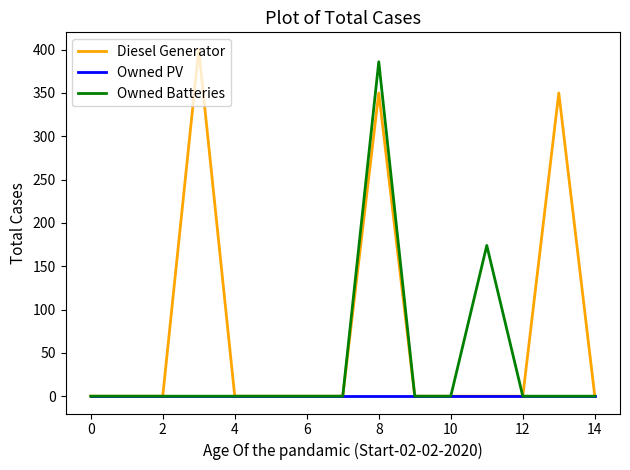

List the series in order of their overall mean, highest first.

Diesel Generator, Owned Batteries, Owned PV